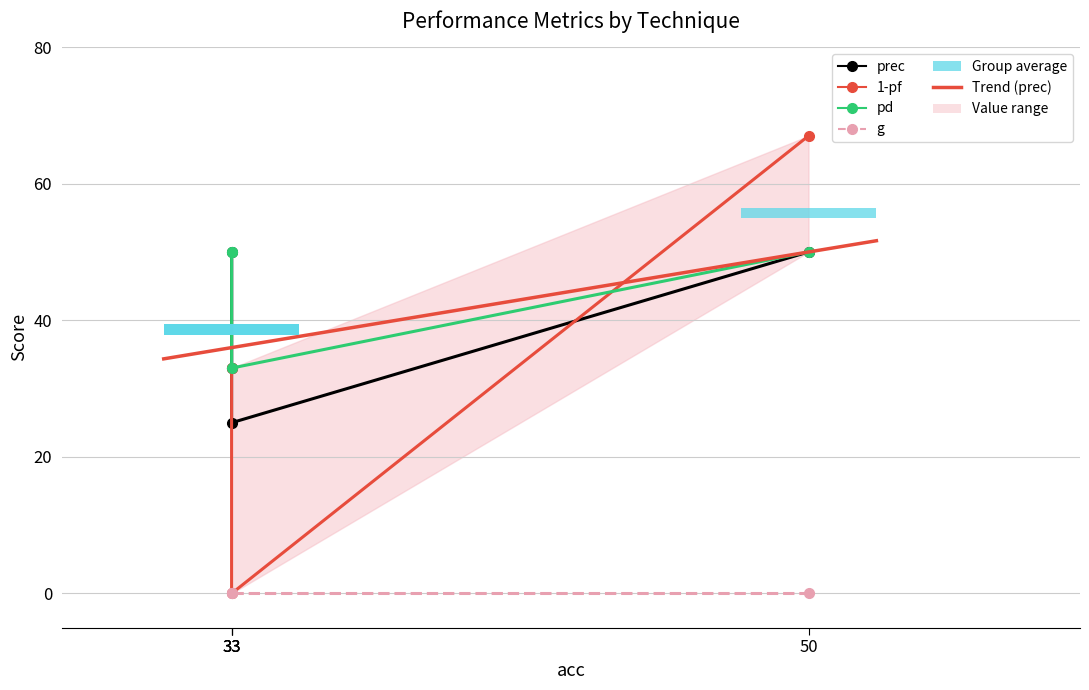

Reading left to right, extract all data points from this chart.

prec: 33	50	50	25
1-pf: 33	67	33	0
pd: 50	50	50	33
g: 0	0	0	0